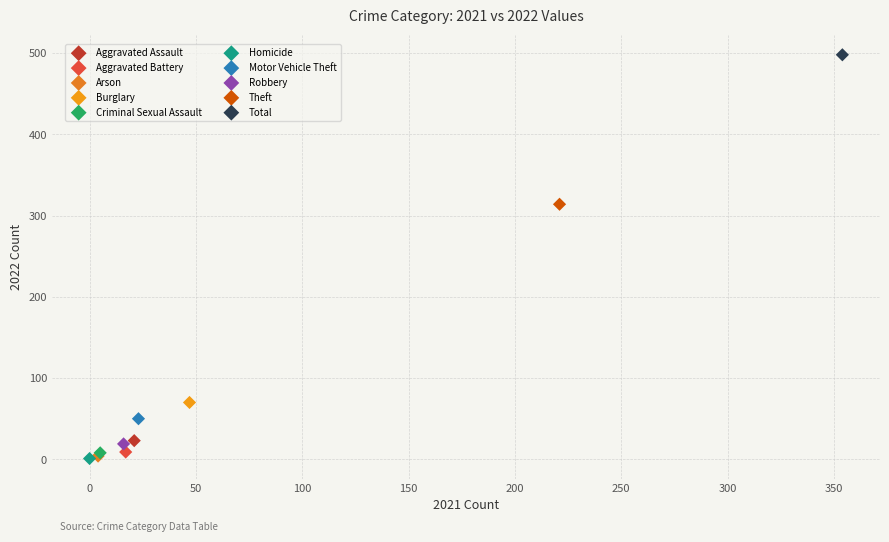

What are all the series names shown in the legend?

Aggravated Assault, Aggravated Battery, Arson, Burglary, Criminal Sexual Assault, Homicide, Motor Vehicle Theft, Robbery, Theft, Total